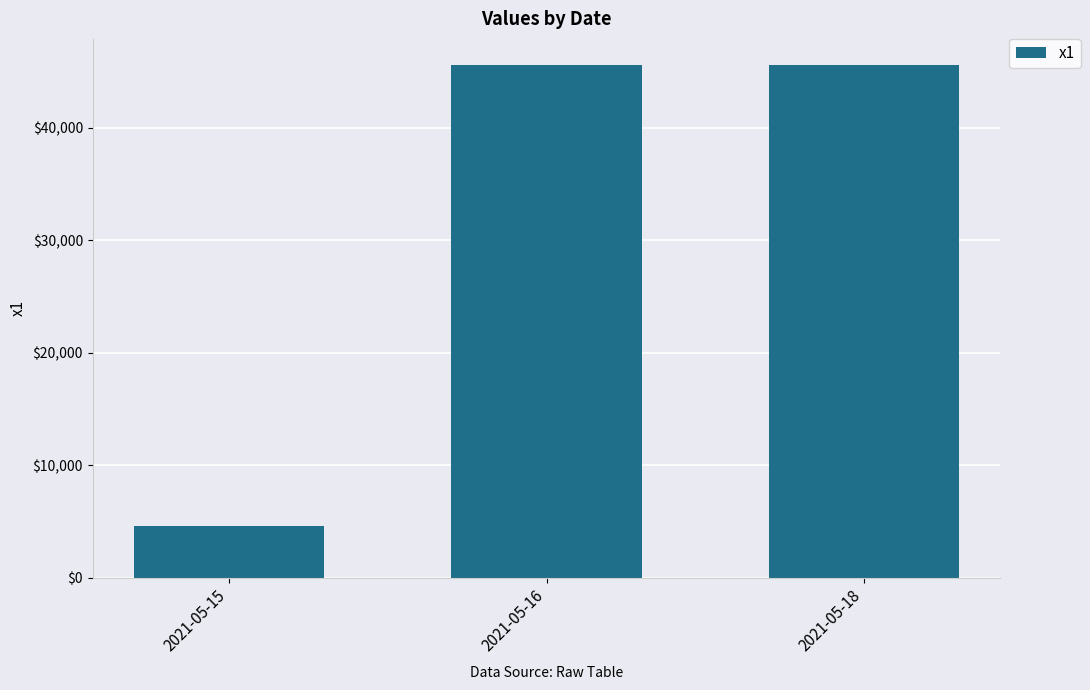

What is the difference between the maximum and minimum values?

41077